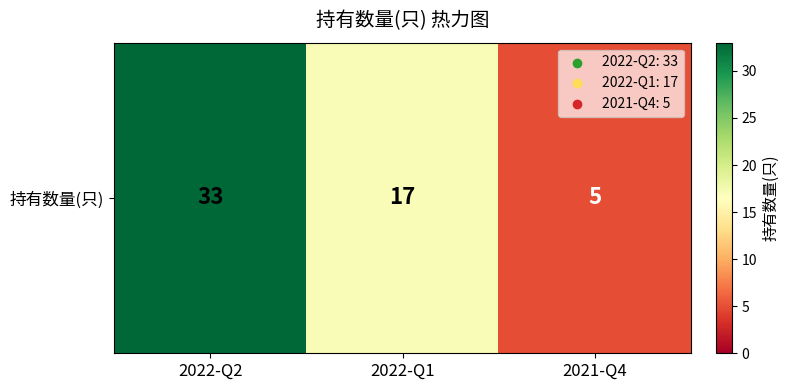

What is the difference between the values at 2022-Q1 and 2022-Q2?

16